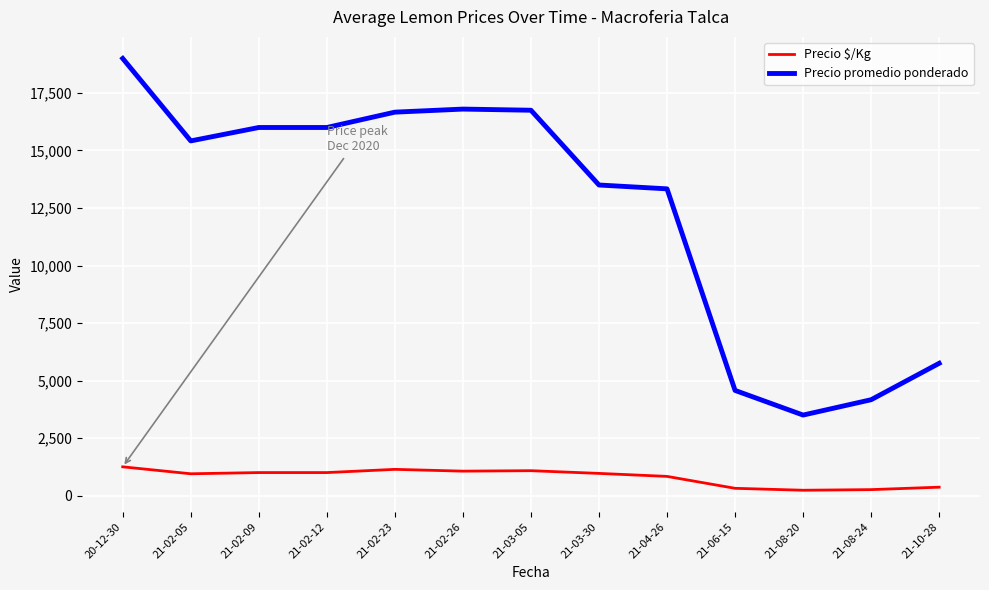

At which category is the sum across all series the highest?

20-12-30